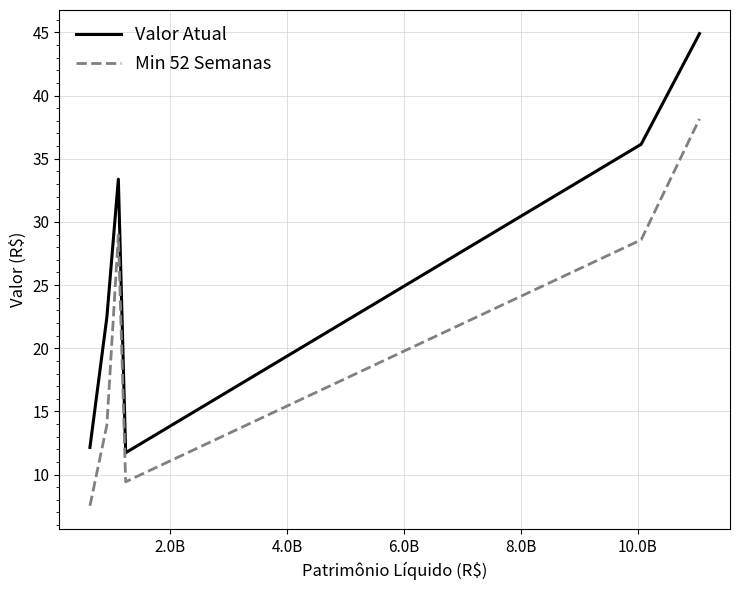

Which series has the largest total across all categories?

Valor Atual